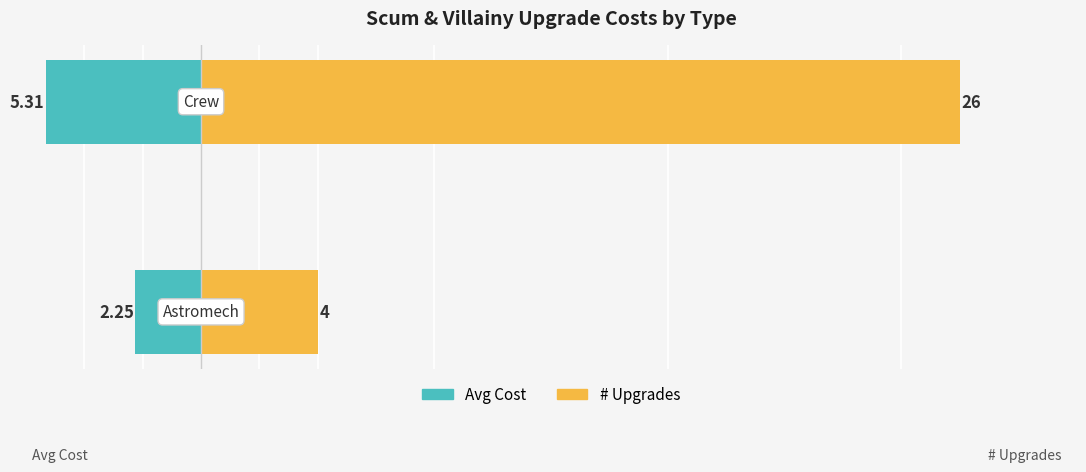

What is the sum of the # Upgrades values at 1 and 0?

30.0